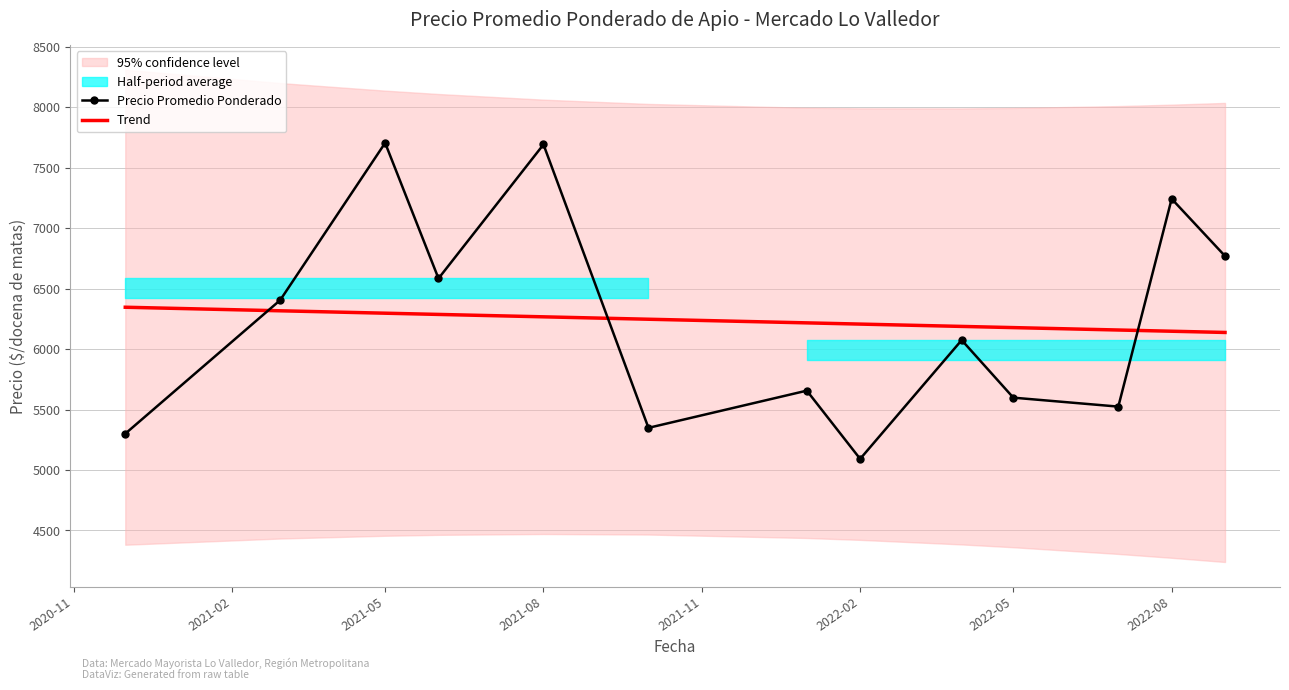

At which label does Precio Promedio Ponderado reach its peak?

2021-05